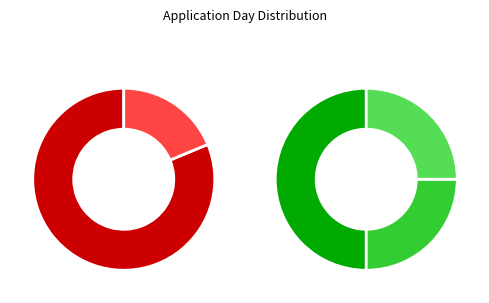

To the nearest percent, what is the combined percentage of Qmvar & B2B and Muji store?

22%